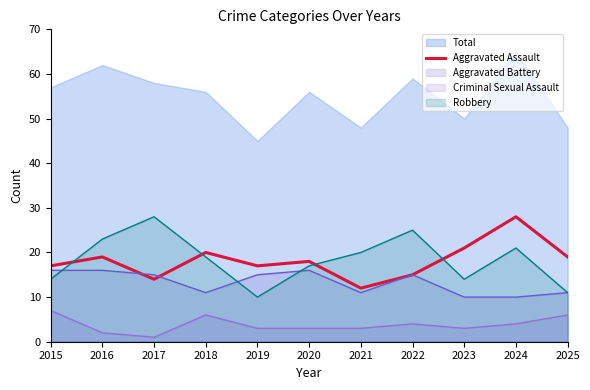

Count the number of categories in the chart.

11